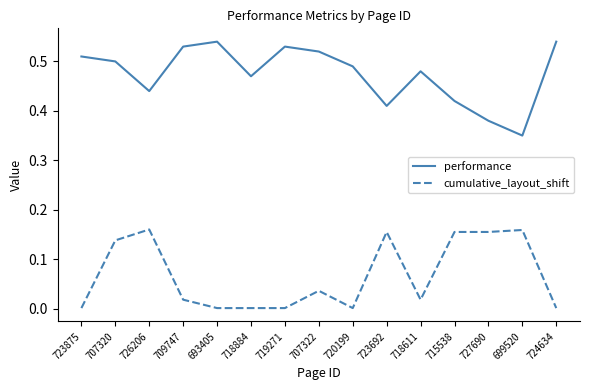

At 715538, list the series in order from smallest to largest.

cumulative_layout_shift, performance